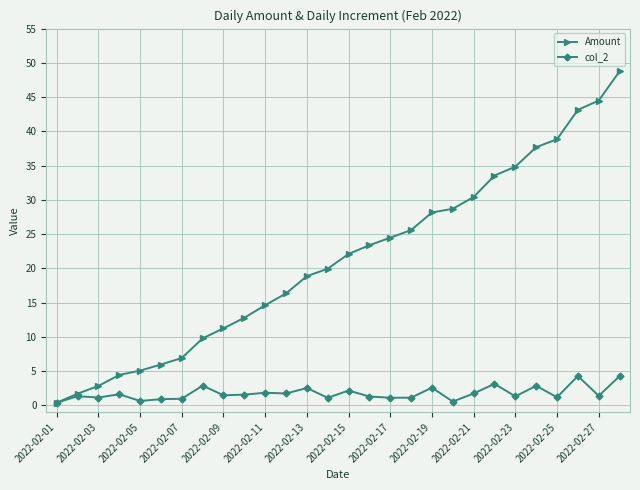

At how many categories does at least one series exceed 27?

10